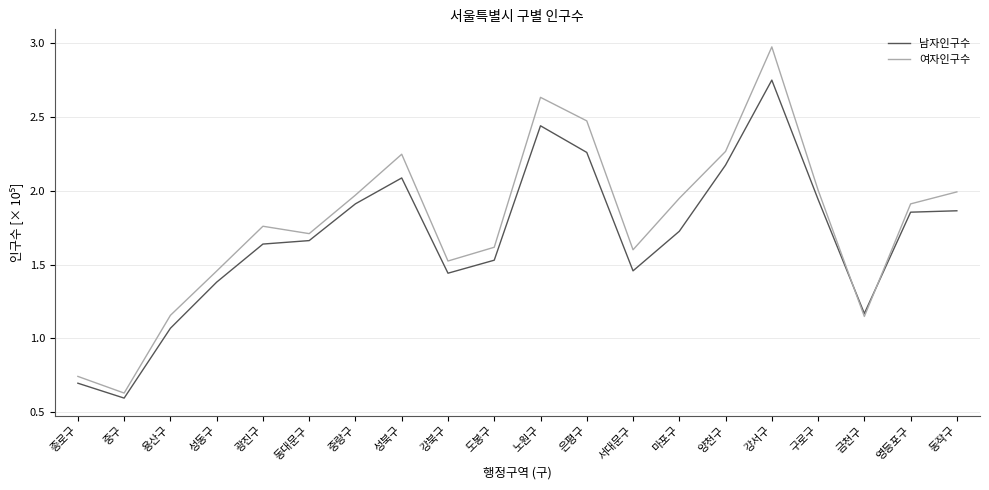

What is the label of the 6th point from the left?

동대문구